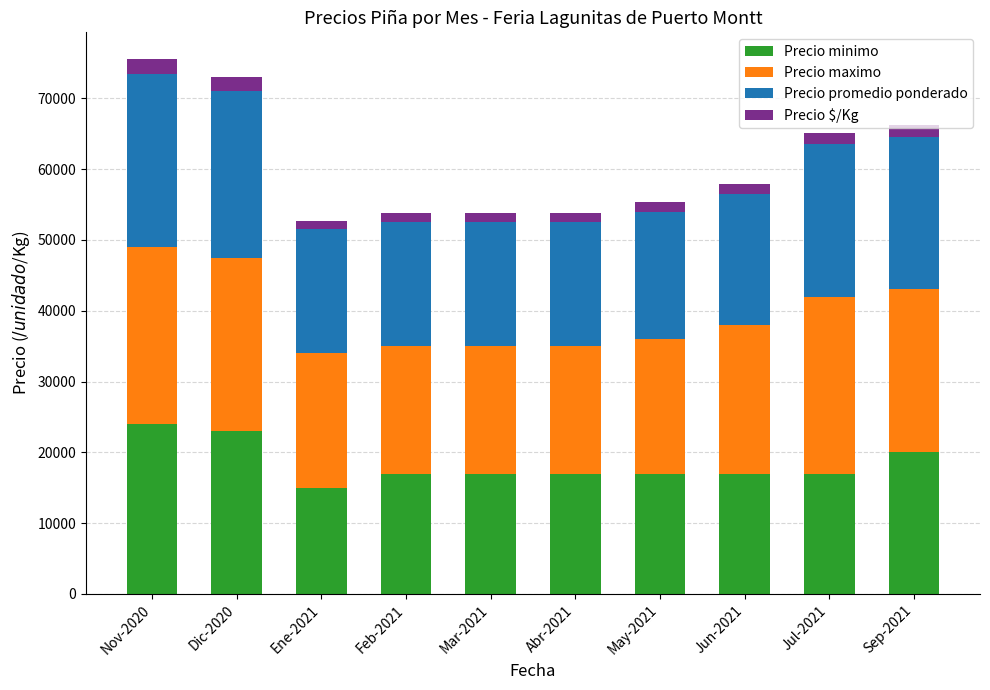

What is the sum of all Precio minimo values?

184000